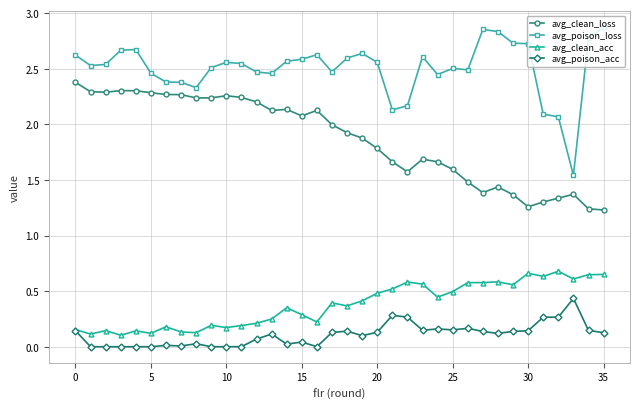

True or false: avg_clean_acc and avg_clean_loss intersect in this chart.

False